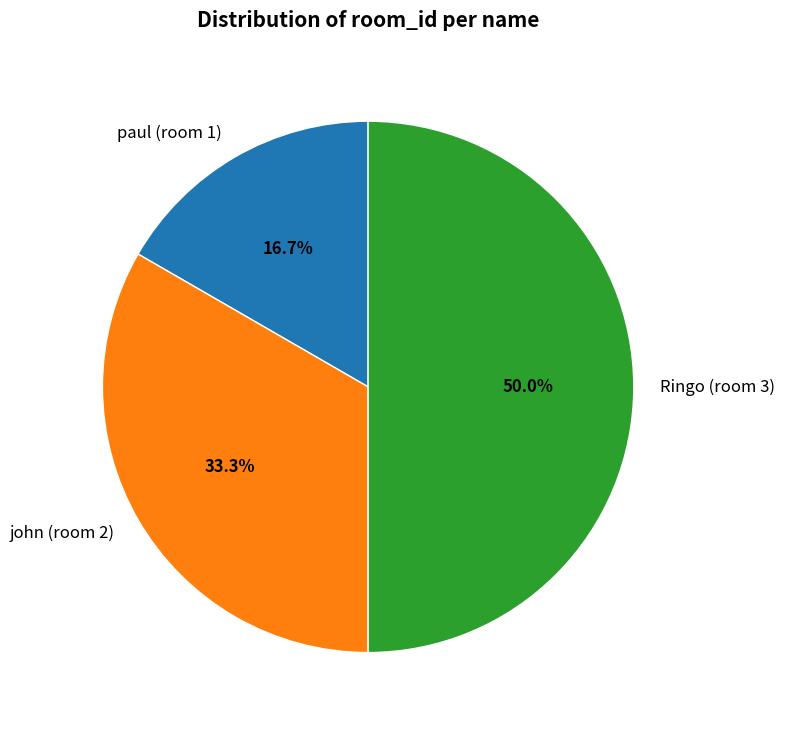

Count the number of slices in the pie.

3